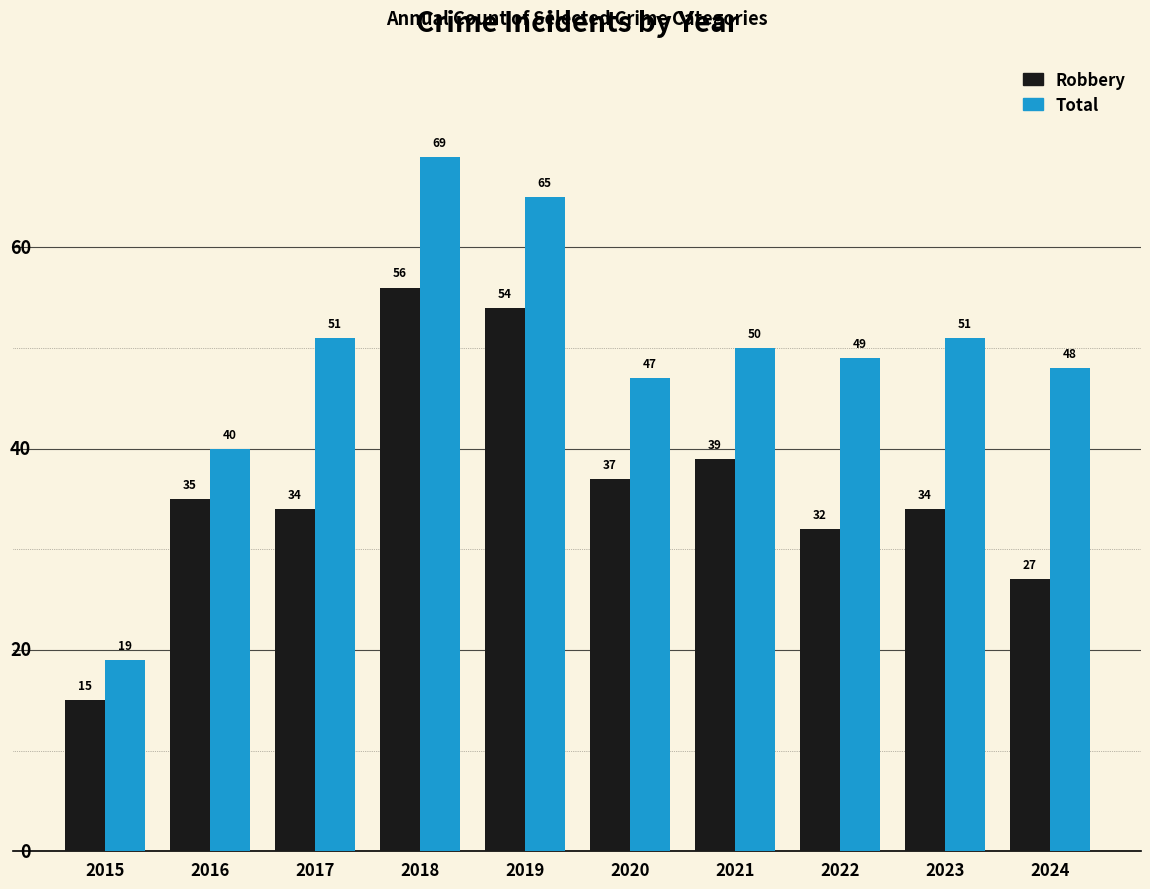

How many series are shown in this chart?

2